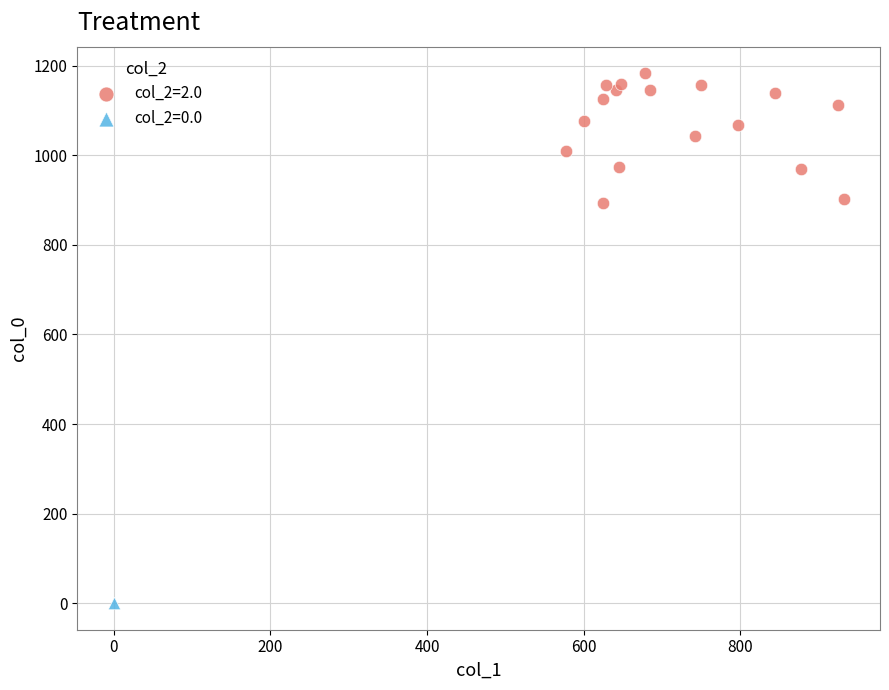

What are all the series names shown in the legend?

col_2=2.0, col_2=0.0